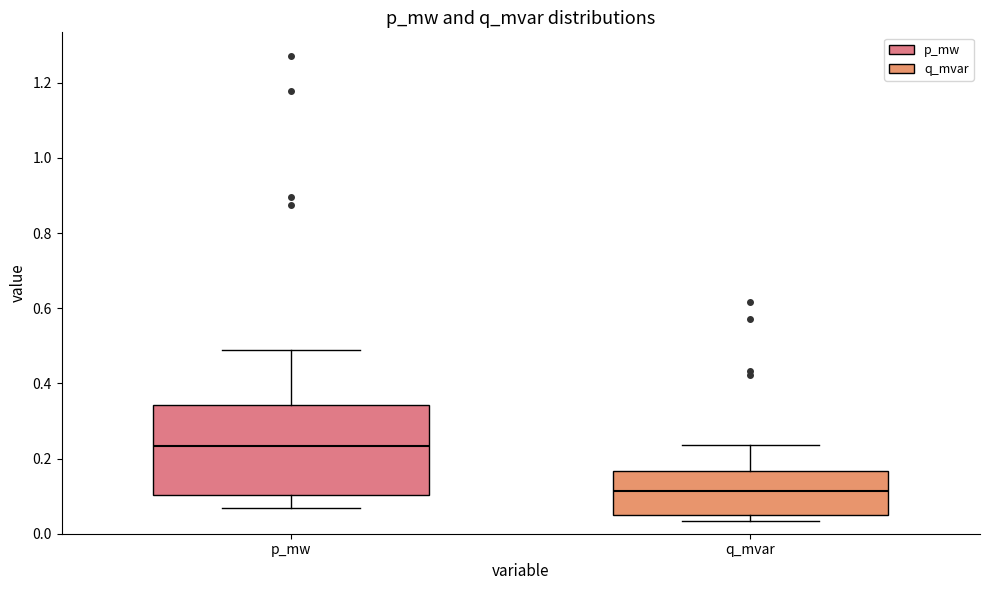

Which box is the tallest, from its lower edge to its upper edge?

p_mw